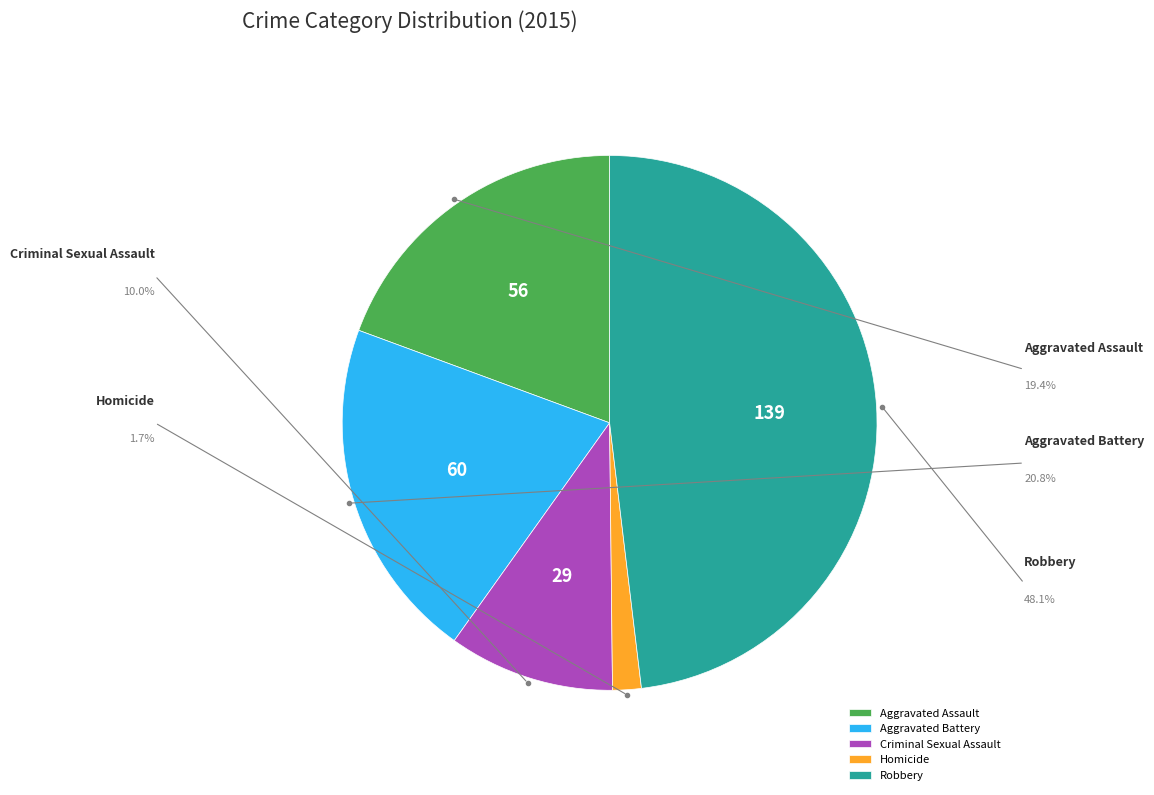

What percentage do Aggravated Assault and Robbery together represent?

67.5%